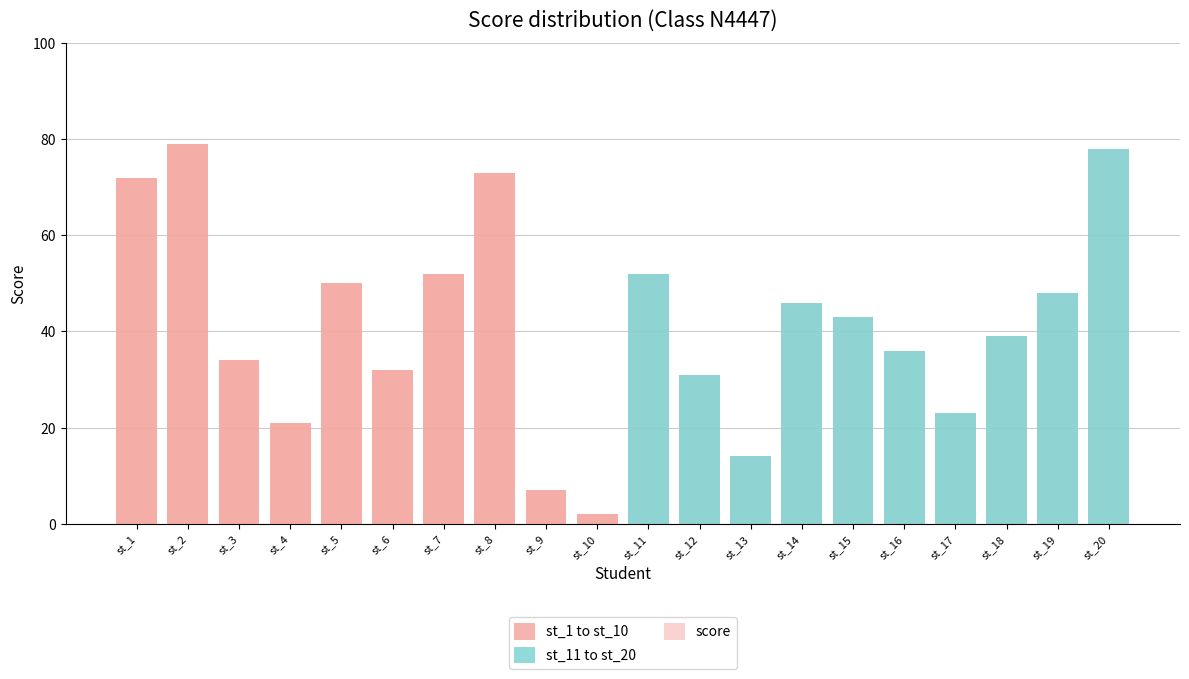

Reading right to left, transcribe all the data shown in this chart.

st_1 to st_10: 0	0	0	0	0	0	0	0	0	0	2	7	73	52	32	50	21	34	79	72
st_11 to st_20: 78	48	39	23	36	43	46	14	31	52	0	0	0	0	0	0	0	0	0	0
score: 78	48	39	23	36	43	46	14	31	52	2	7	73	52	32	50	21	34	79	72